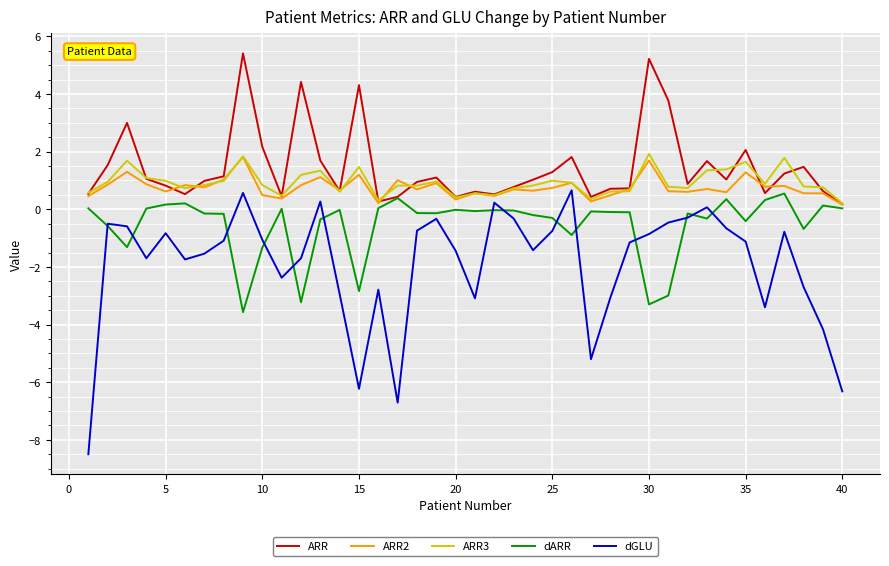

What is the maximum value for dARR?

0.5